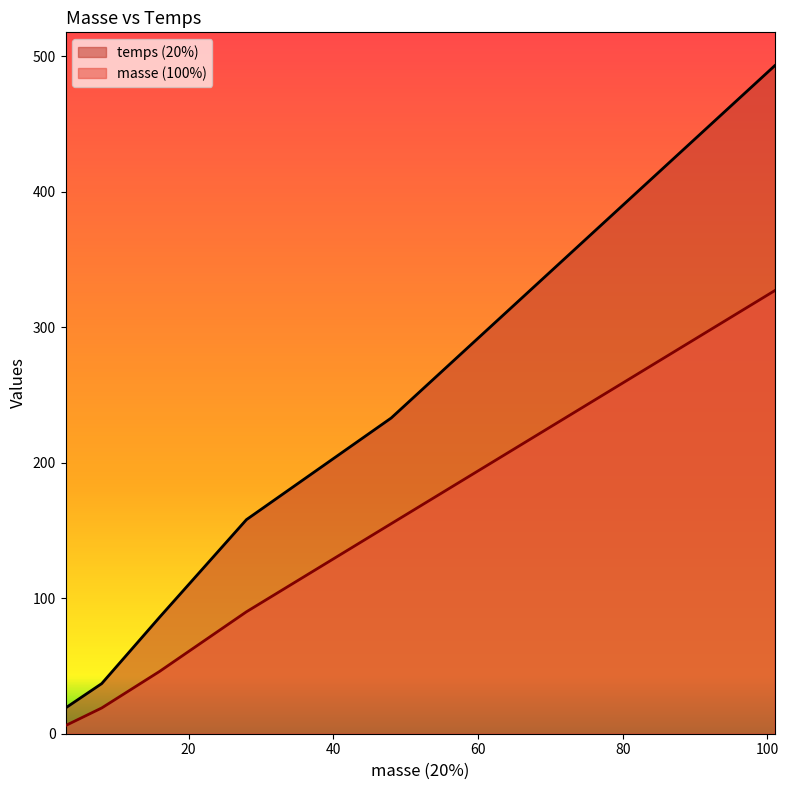

Which series has the largest total across all categories?

temps (20%)